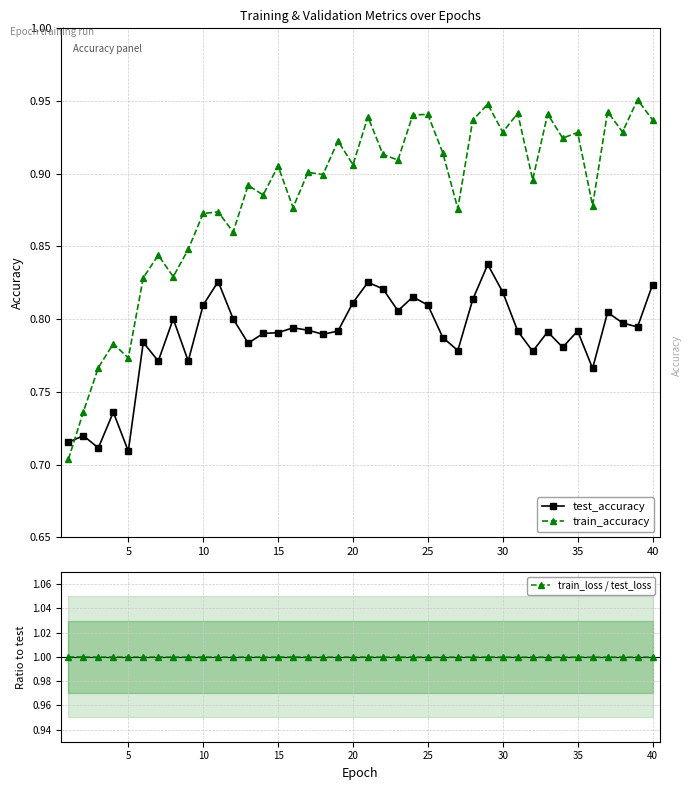

Which series has the largest total across all categories?

train_loss / test_loss